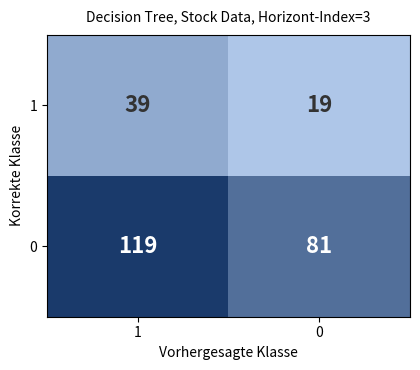

At which category is the sum across all series the highest?

1